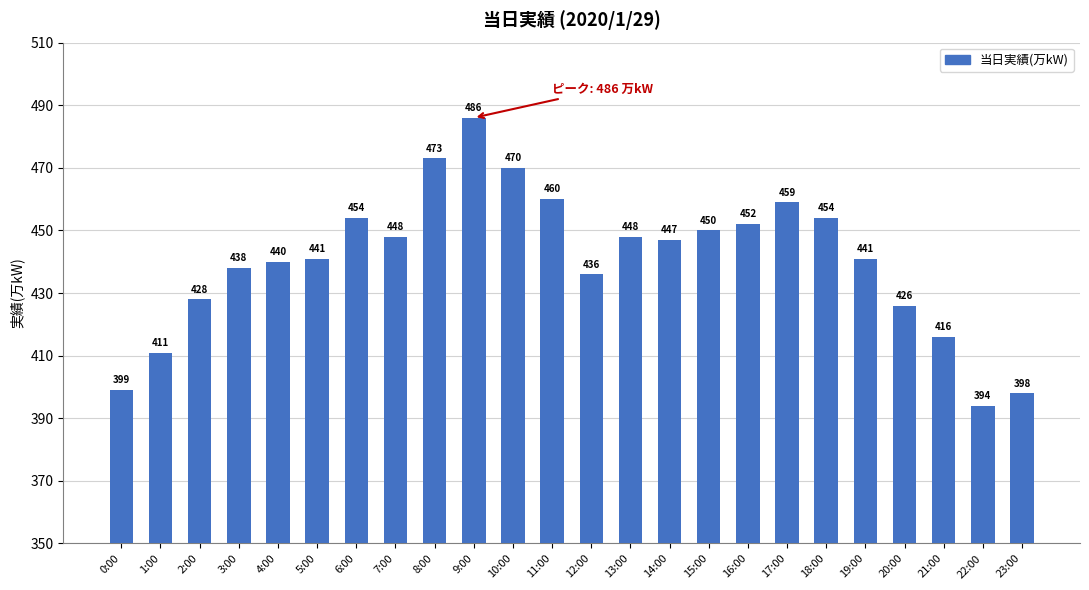

What position from the left is 14:00?

15